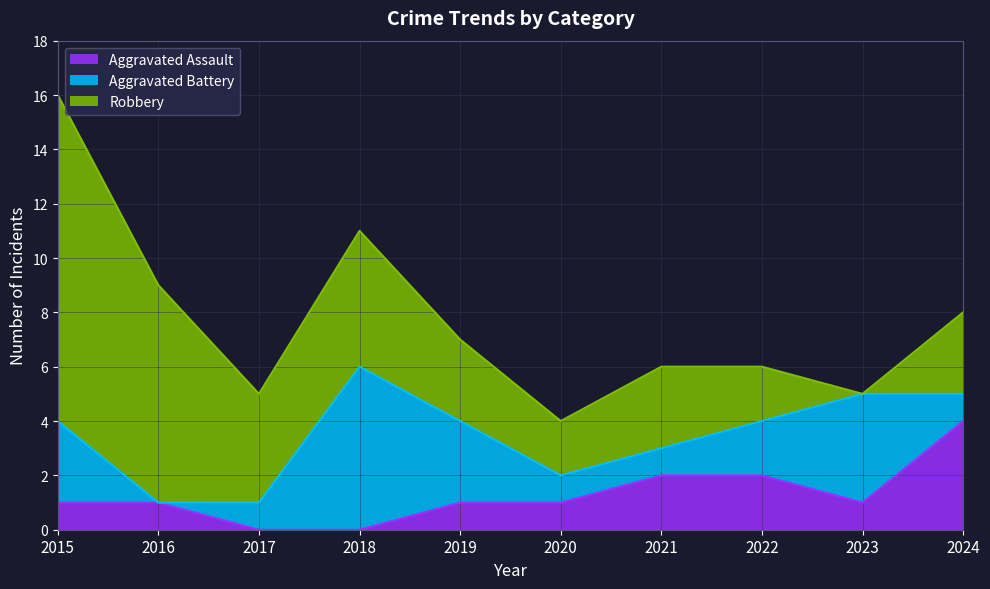

How many interior local valleys does the Robbery series have?

3